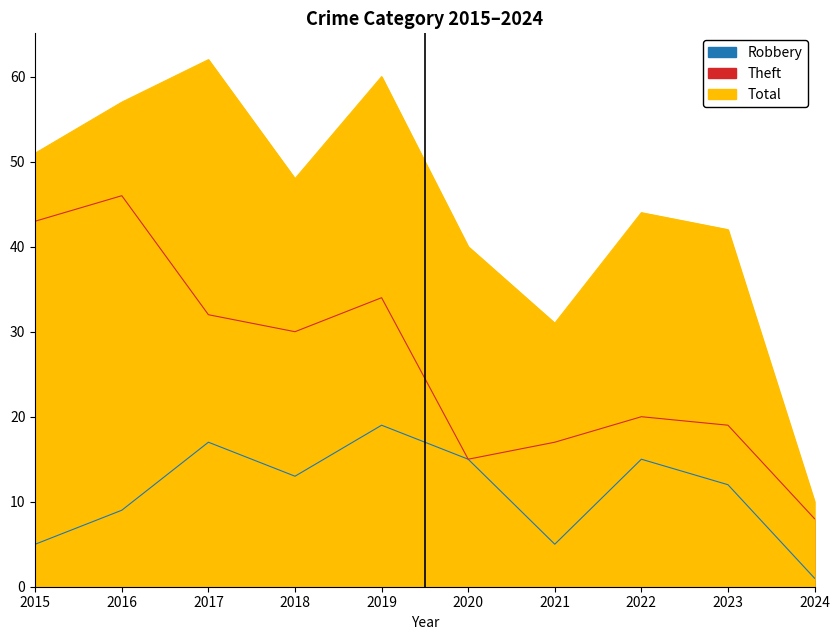

Where is the first local maximum for Robbery?

2017